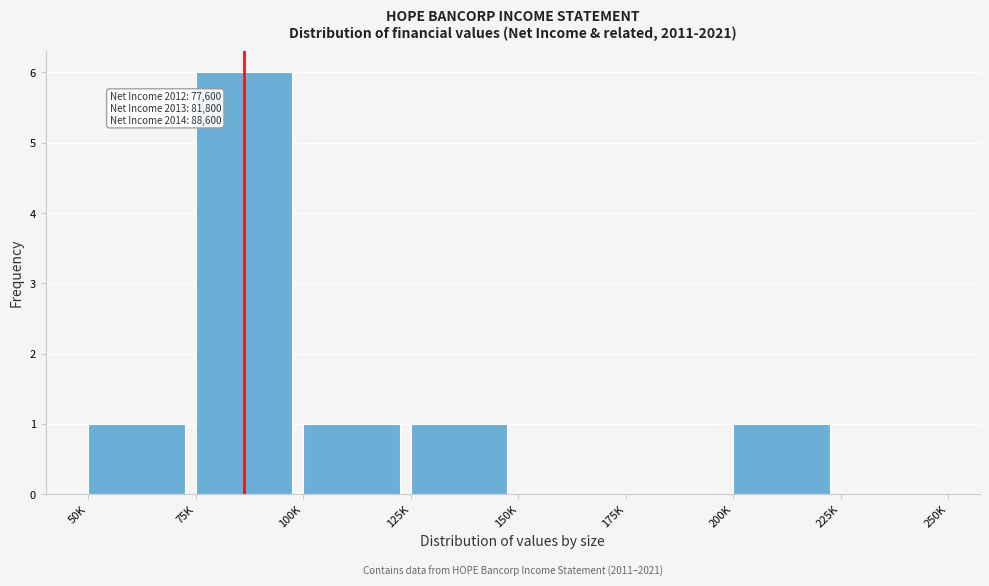

Reading left to right, extract all data points from this chart.

50K=1	75K=6	100K=1	125K=1	150K=0	175K=0	200K=1	225K=0